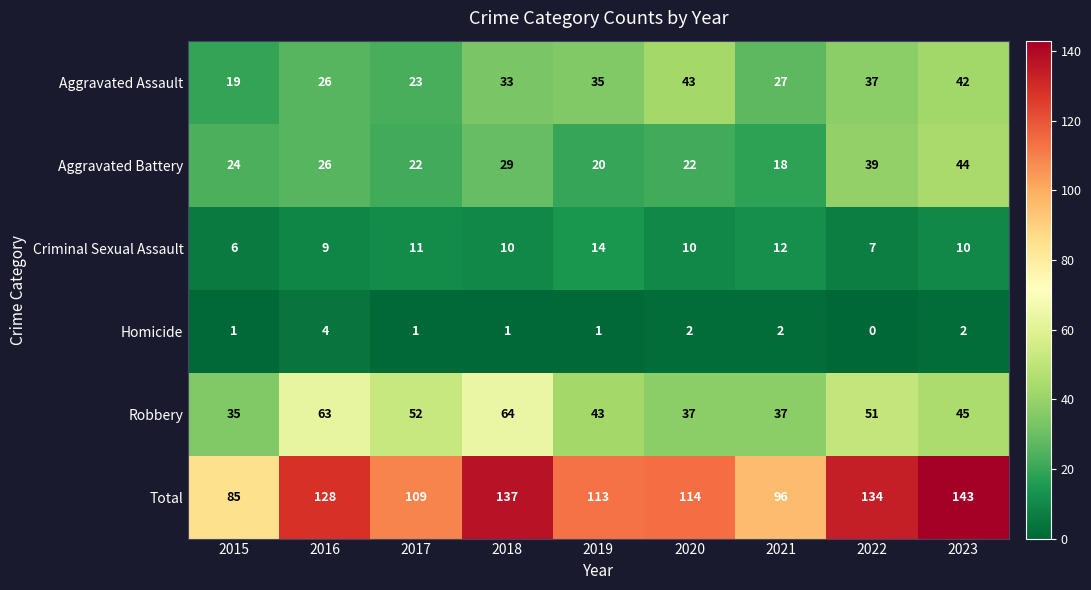

Which series has the largest total across all categories?

Total